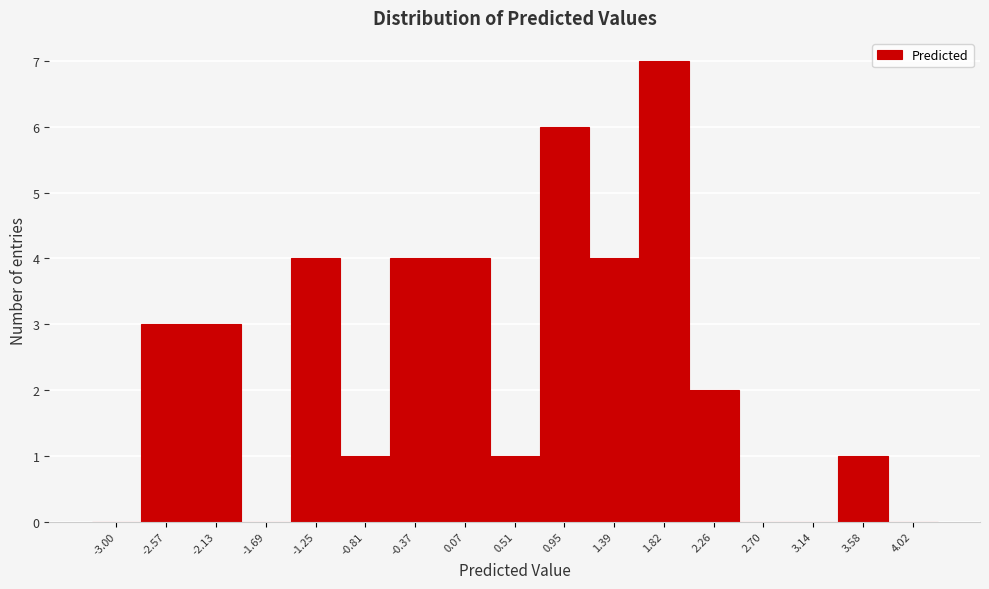

Reading left to right, transcribe this chart: for each bar, give the range it covers on the x-axis and its height. Neither the bar edges nor the heights are printed on the chart, so give them approximately, as read against the axes.

-3.20 to -2.80: 0
-2.80 to -2.35: 3
-2.35 to -1.90: 3
-1.90 to -1.45: 0
-1.45 to -1.05: 4
-1.05 to -0.60: 1
-0.60 to -0.15: 4
-0.15 to 0.30: 4
0.30 to 0.75: 1
0.75 to 1.15: 6
1.15 to 1.60: 4
1.60 to 2.05: 7
2.05 to 2.50: 2
2.50 to 2.90: 0
2.90 to 3.35: 0
3.35 to 3.80: 1
3.80 to 4.25: 0